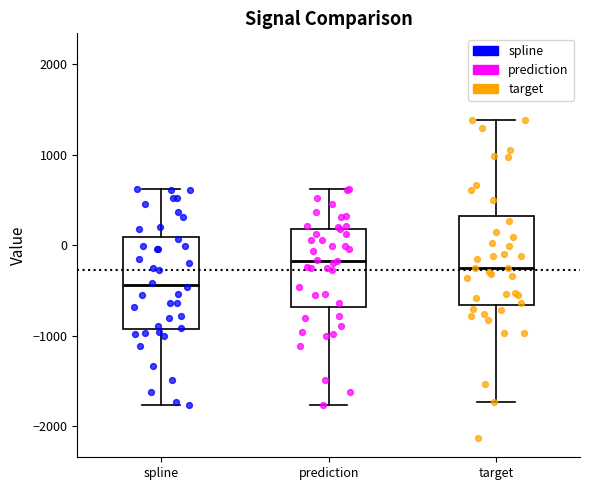

Reading left to right, transcribe this box plot: for each box, give where its median line is, the range the box spans, and where its two whiskers end, as read against the y-axis. The values are not printed on the chart, so give them approximately, as read against the axis.

spline: median -400, box -900 to 100, whiskers -1800 to 600
prediction: median -200, box -700 to 200, whiskers -1800 to 600
target: median -300, box -700 to 300, whiskers -1700 to 1400